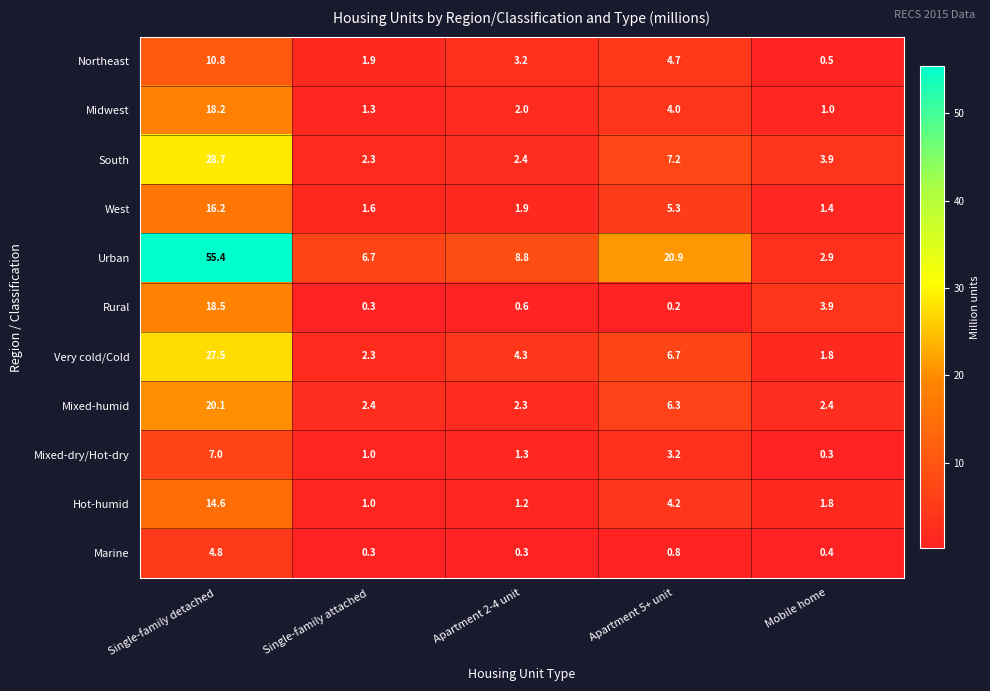

At which label does Midwest first exceed 2?

Single-family detached